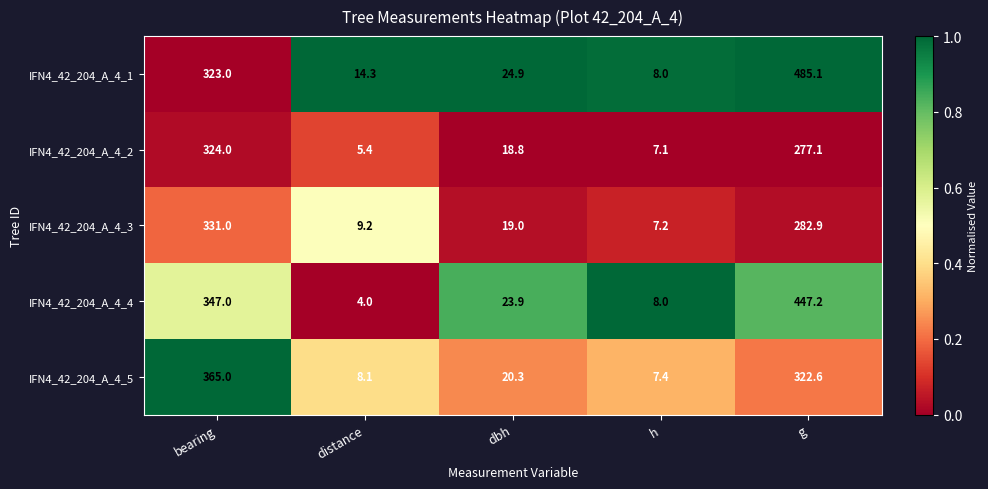

What is the approximate value of IFN4_42_204_A_4_4 at h?

8.0